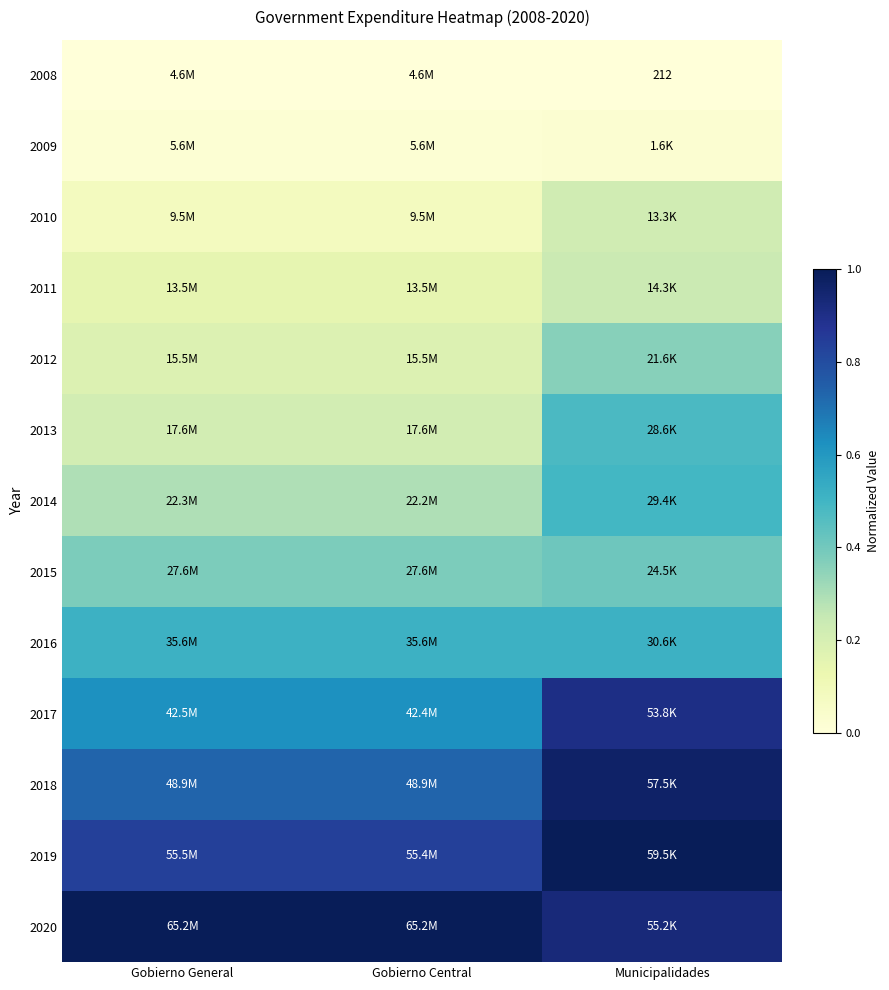

How many 2017 values are between 0 and 1?

3